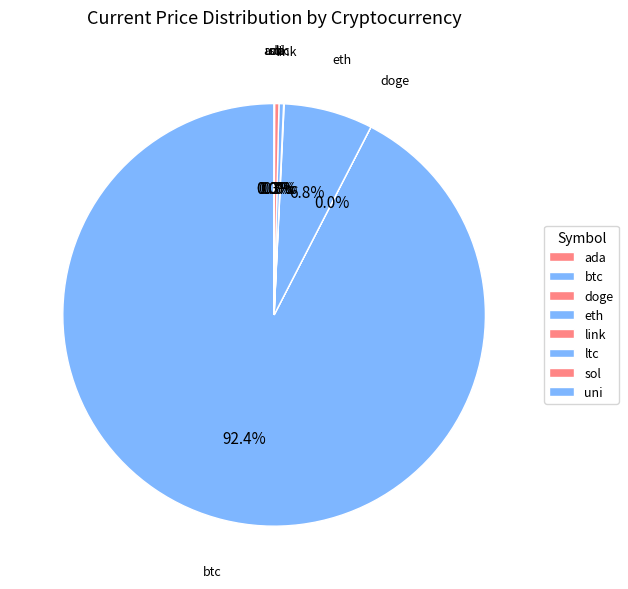

What is the total percentage of eth and ada?

6.8%